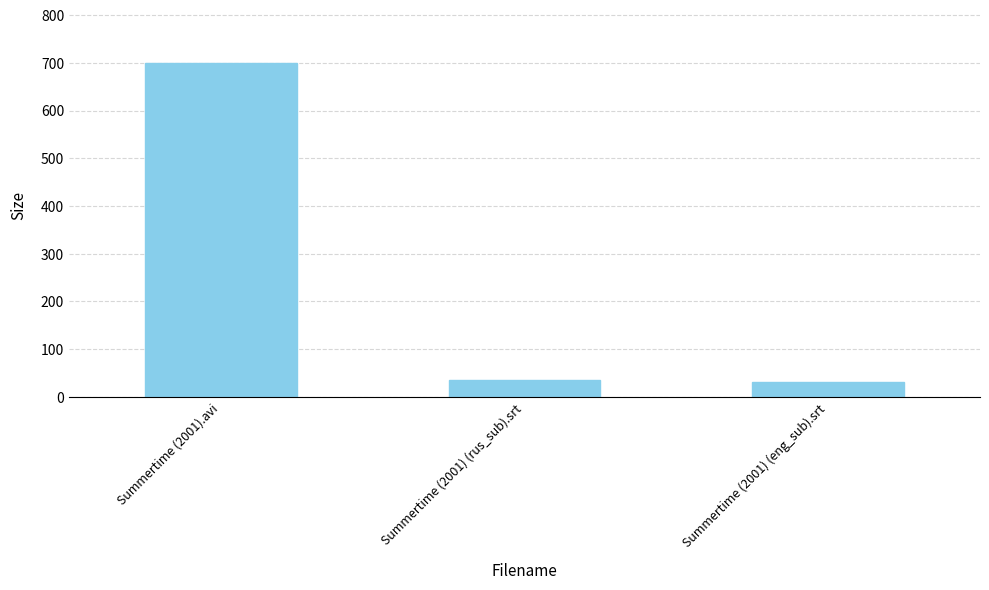

Does the chart contain stacked bars?

No